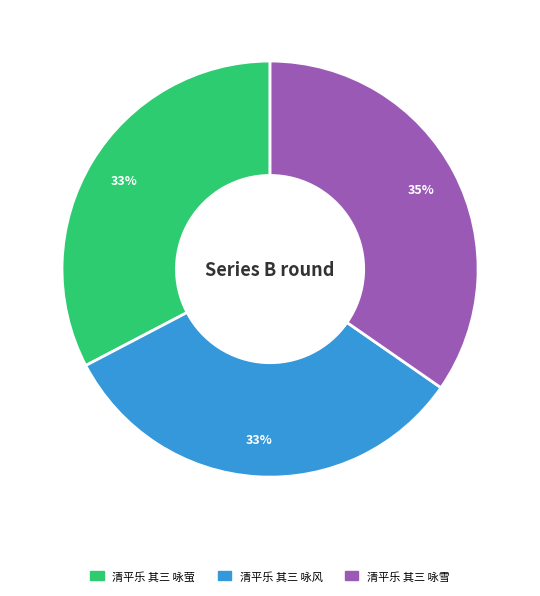

Which category has the biggest portion of the pie?

清平乐 其三 咏雪